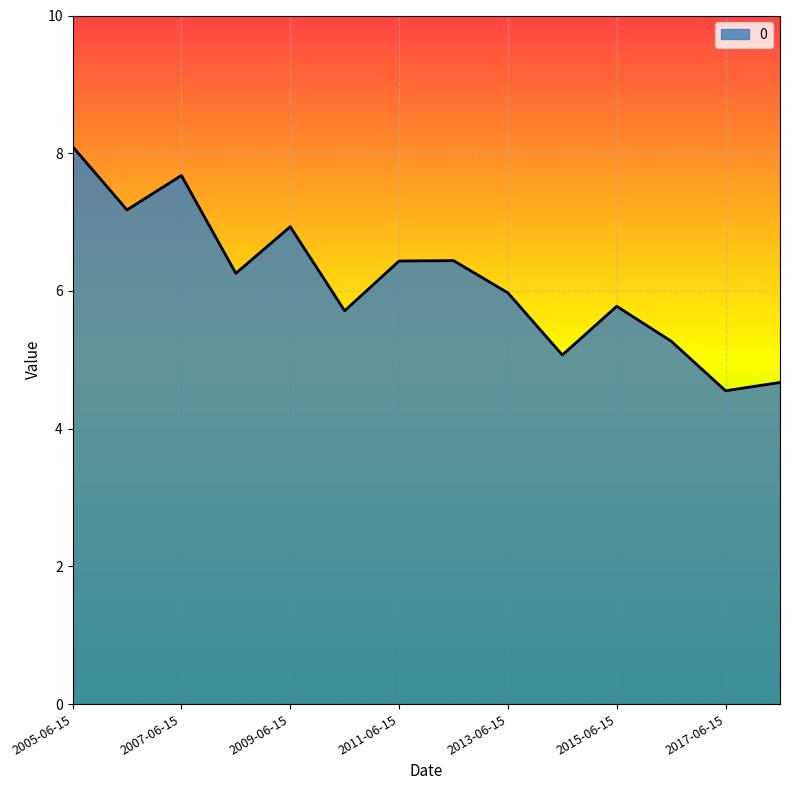

What is the difference between the maximum and minimum values?

3.5